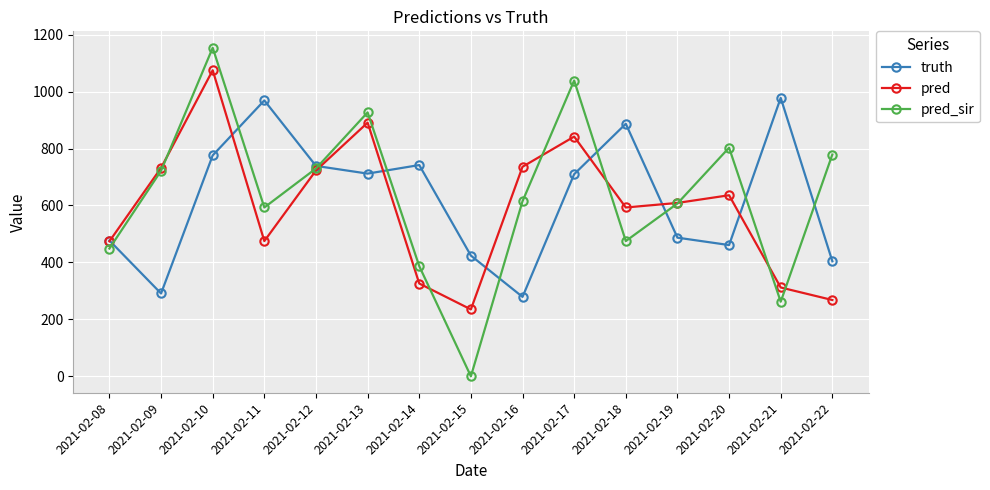

The value of truth at 2021-02-13 is 712.0. True or false?

True